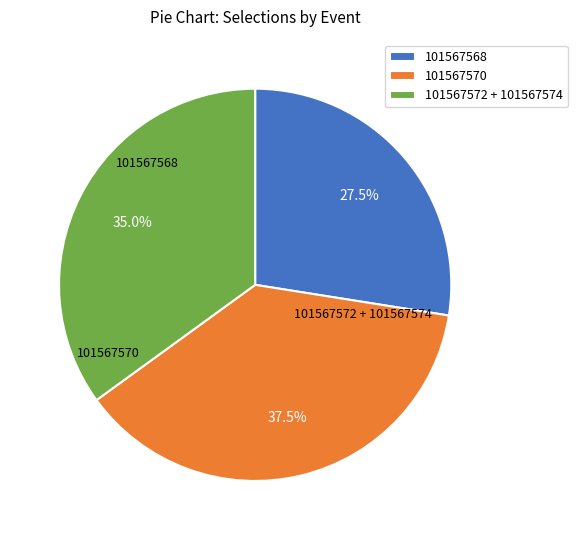

Which category has the smallest portion of the pie?

101567568